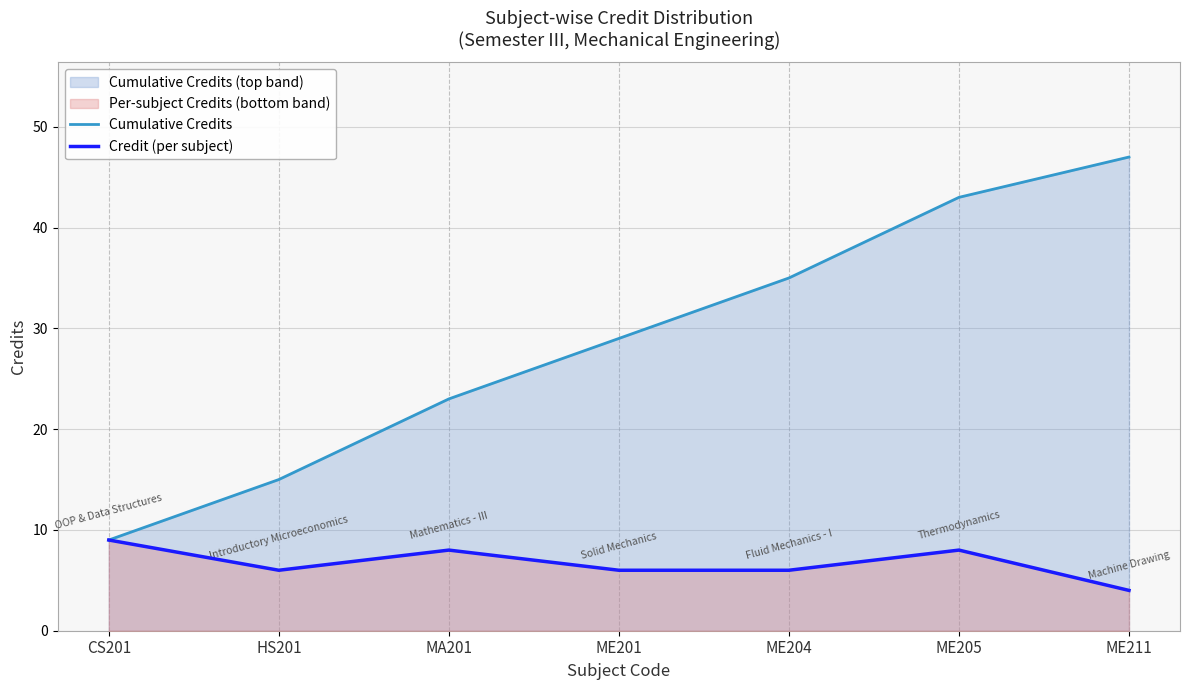

Reading left to right, transcribe all the data shown in this chart.

Cumulative Credits: 9	15	23	29	35	43	47
Credit (per subject): 9	6	8	6	6	8	4